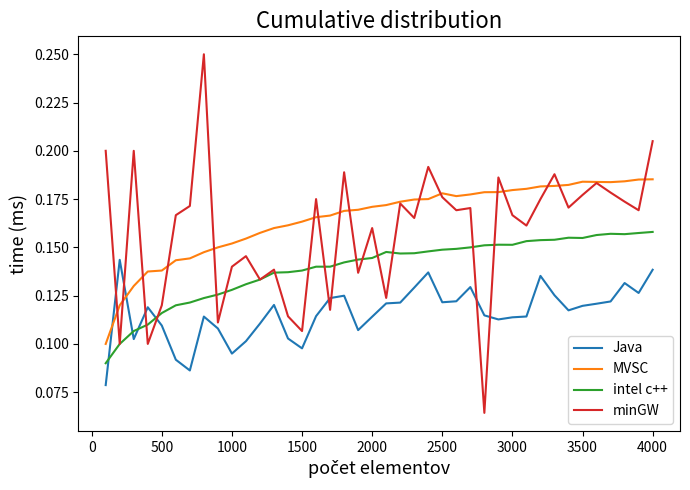

True or false: MVSC and intel c++ intersect in this chart.

False